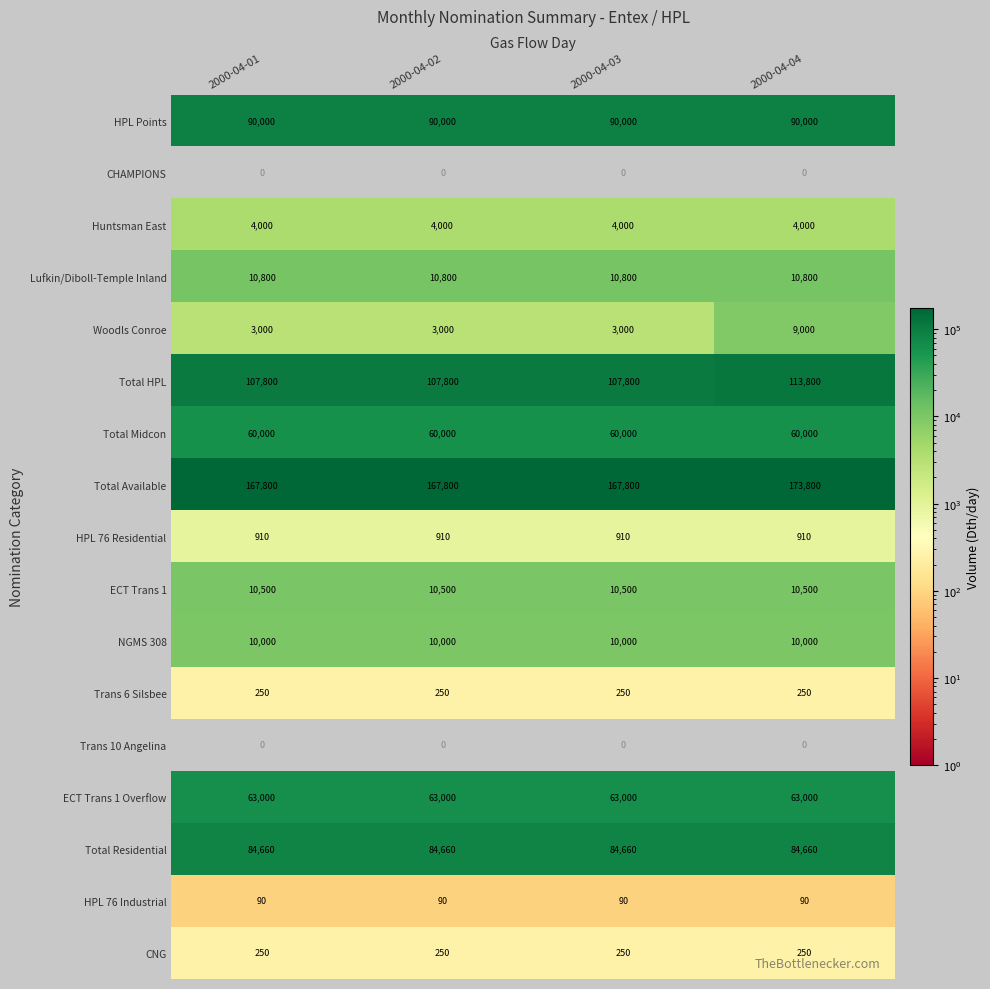

The value of ECT Trans 1 at 2000-04-01 is 10500. True or false?

True